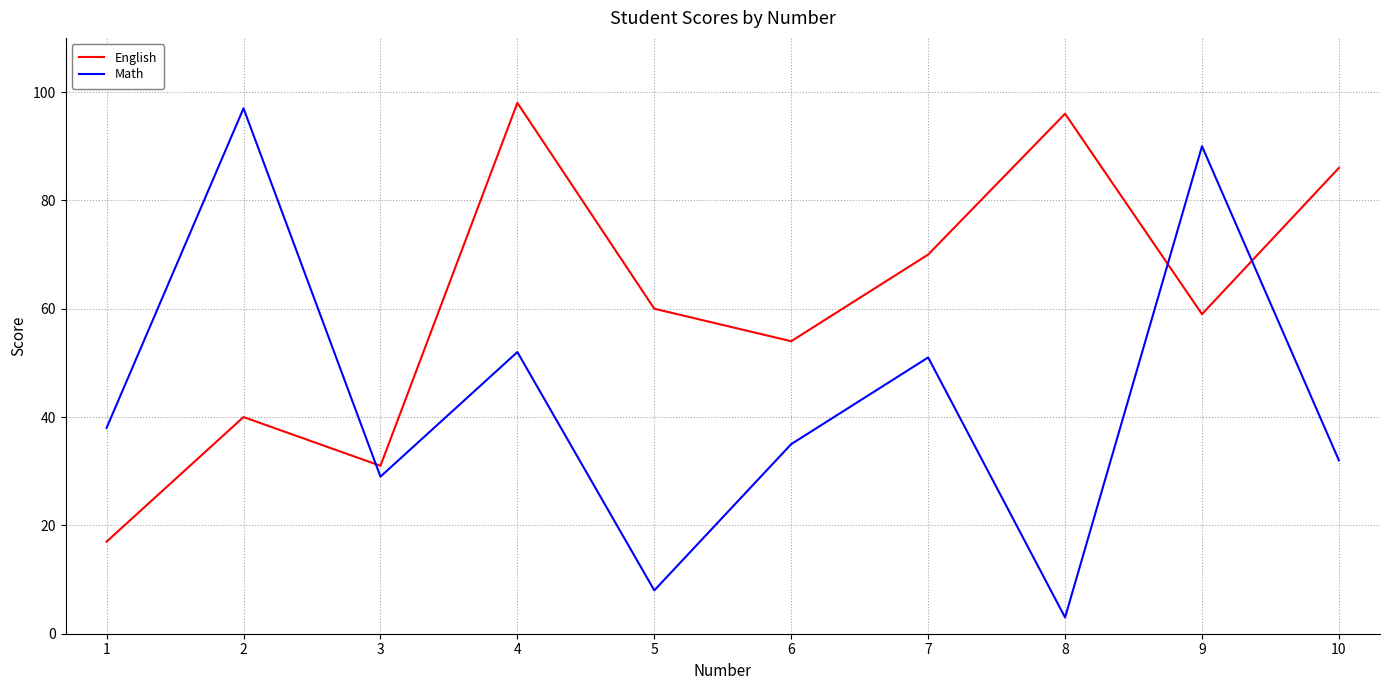

At 3, list the series in order from smallest to largest.

Math, English